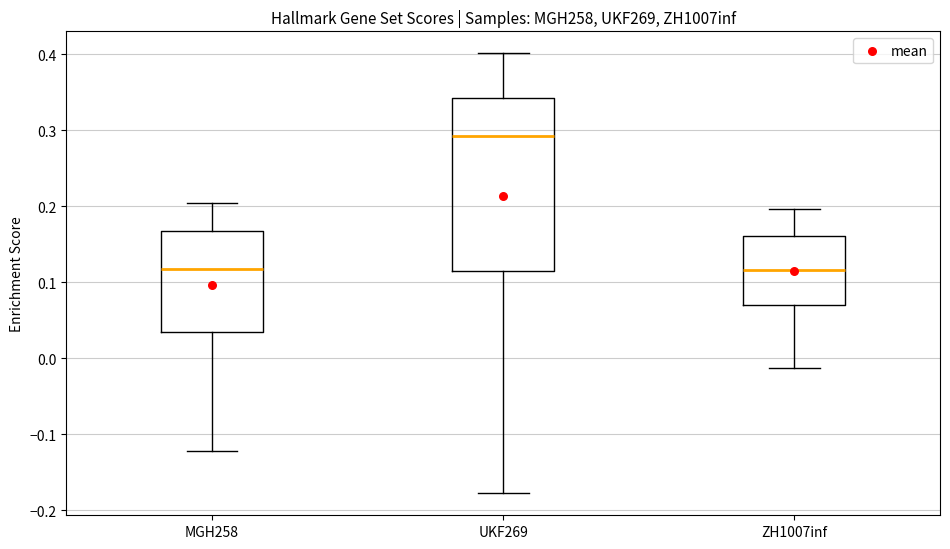

Reading left to right, transcribe this box plot: for each box, give where its median line is, the range the box spans, and where its two whiskers end, as read against the y-axis. The values are not printed on the chart, so give them approximately, as read against the axis.

MGH258: median 0.12, box 0.03 to 0.17, whiskers -0.12 to 0.20
UKF269: median 0.29, box 0.11 to 0.34, whiskers -0.18 to 0.40
ZH1007inf: median 0.12, box 0.07 to 0.16, whiskers -0.01 to 0.20